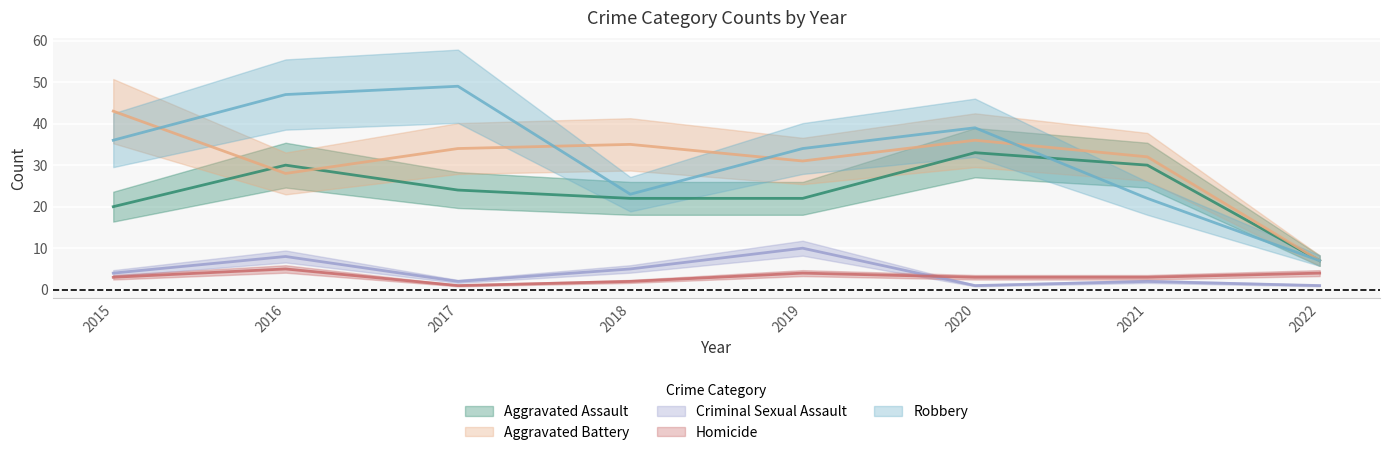

What is the highest value of the Robbery series?

49